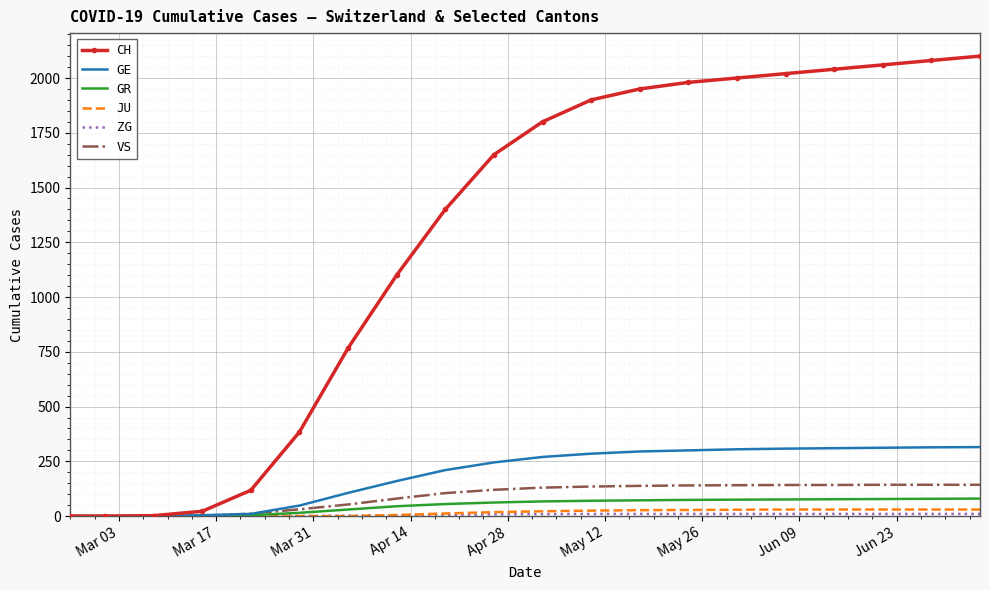

At how many categories does at least one series exceed 1001?

13